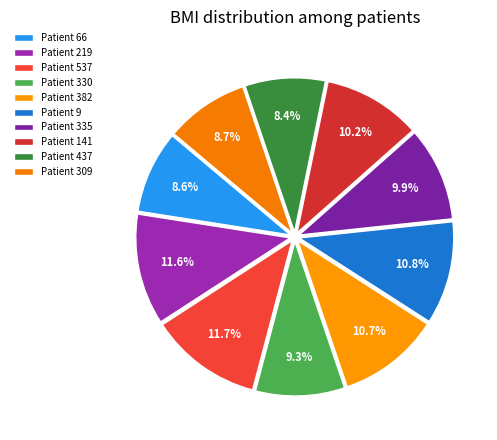

What is the largest slice in the pie chart?

537